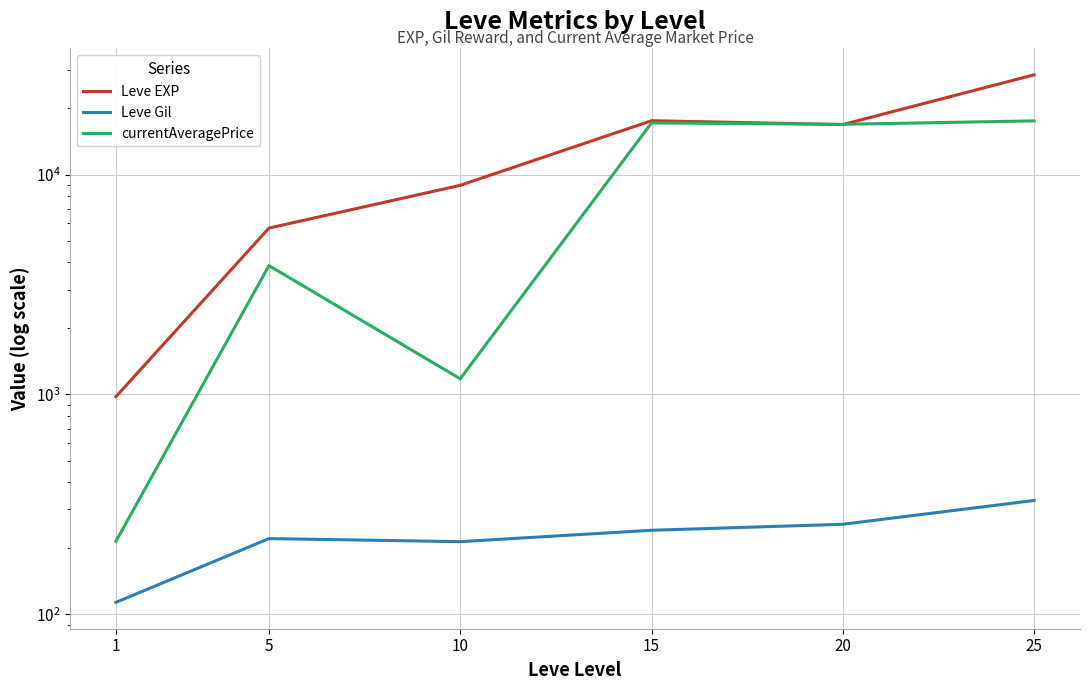

Reading left to right, transcribe all the data shown in this chart.

Leve EXP: 977.5	5707.5	8930.0	17563.3	16865.0	28393.3
Leve Gil: 113.5	221.2	214.2	241.3	257.0	329.7
currentAveragePrice: 215.0	3854.3	1178.4	17162.3	16909.9	17534.0